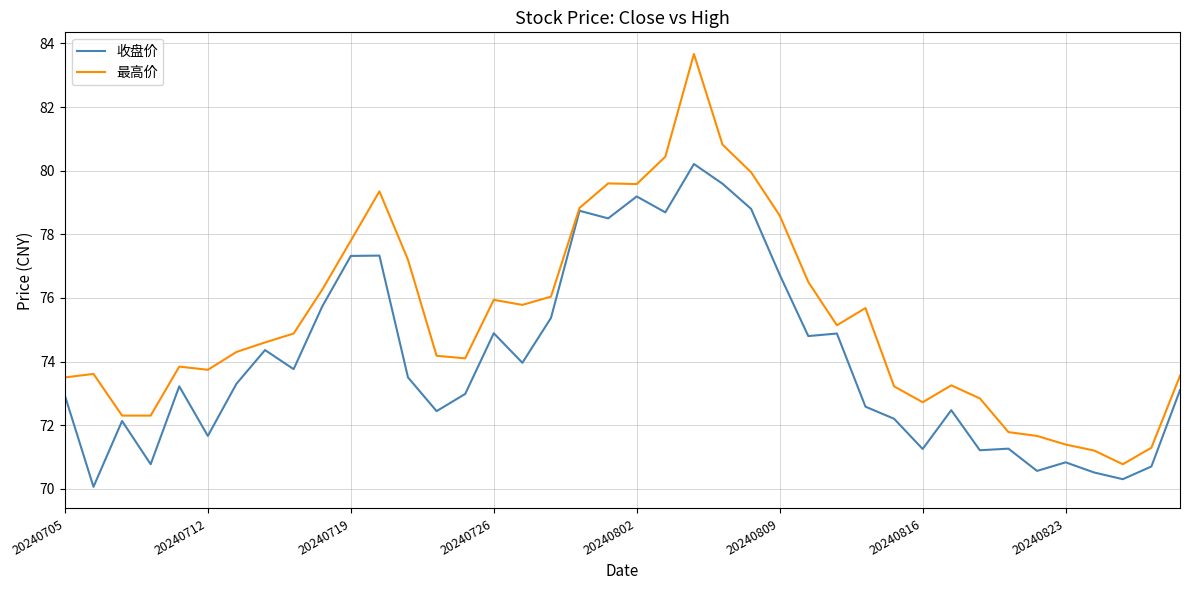

Which series has the largest range (max minus min)?

最高价